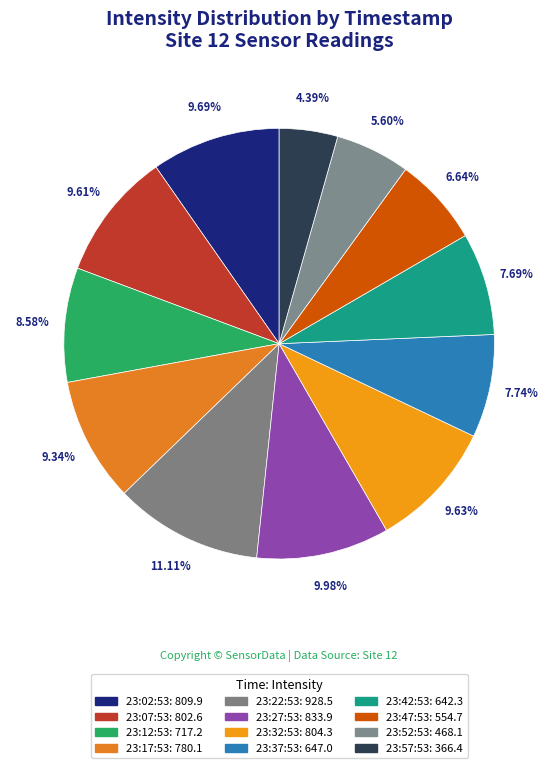

How many slices are in this pie chart?

12